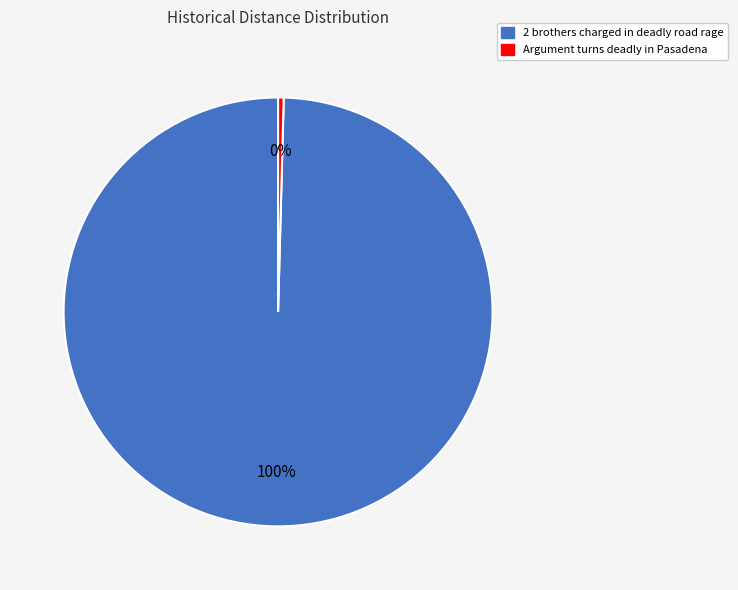

Combined, do Argument turns deadly in Pasadena and 2 brothers charged in deadly road rage account for over 50%?

Yes